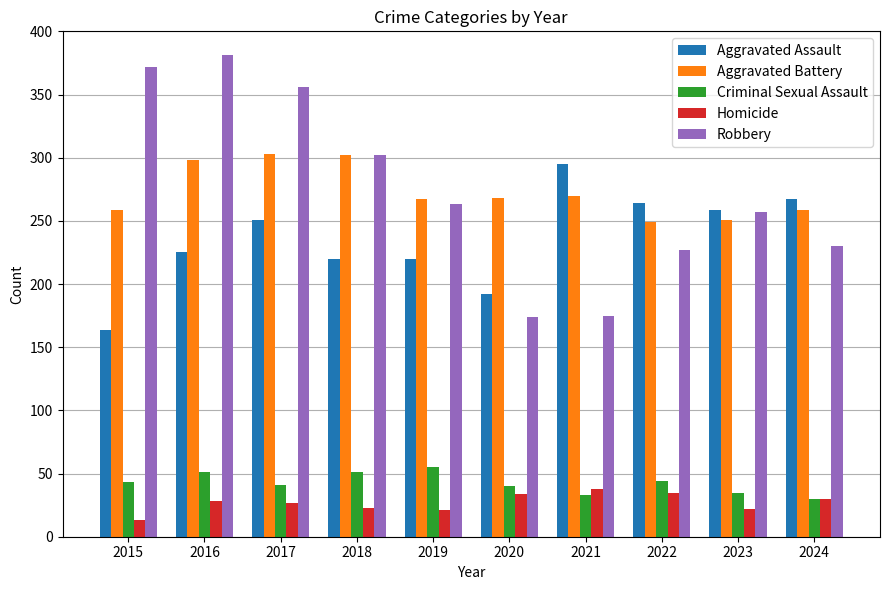

How many distinct data groups are displayed?

5